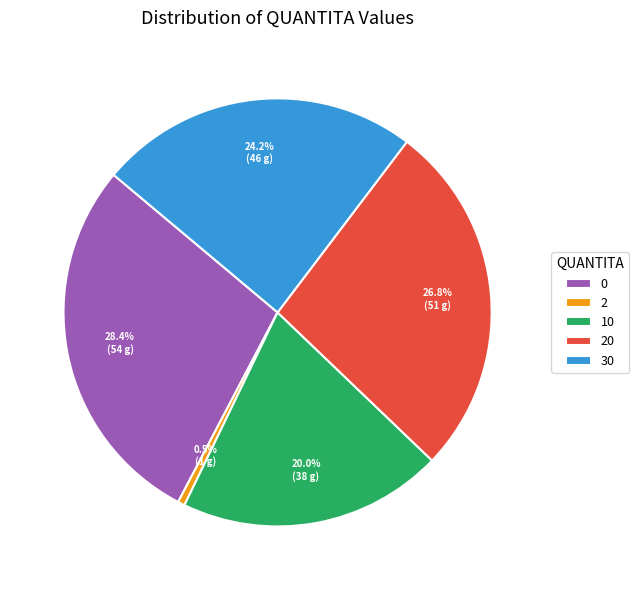

Is there a majority slice in this chart?

No